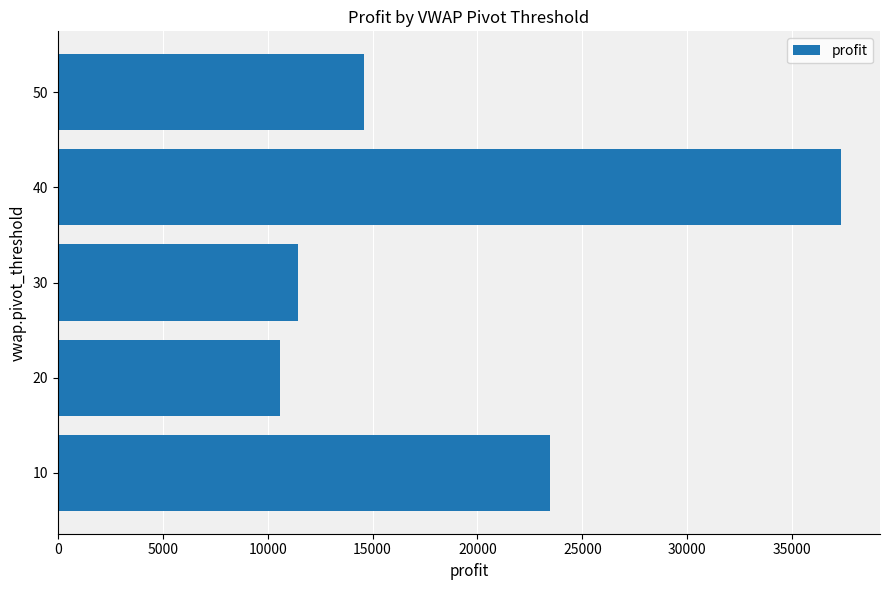

Reading bottom to top, list all the values displayed in this chart.

10=23449	20=10567	30=11465	40=37314	50=14614